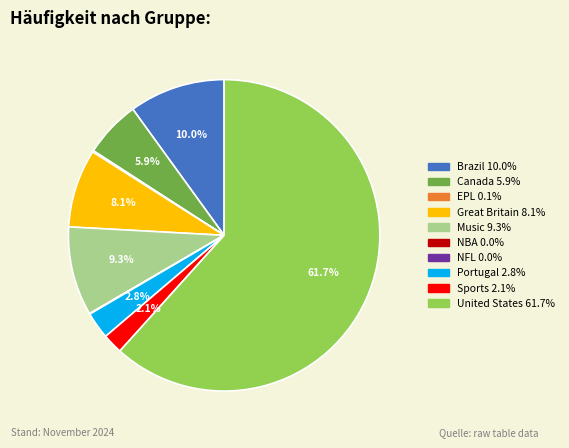

Which has a higher value, United States or Brazil?

United States